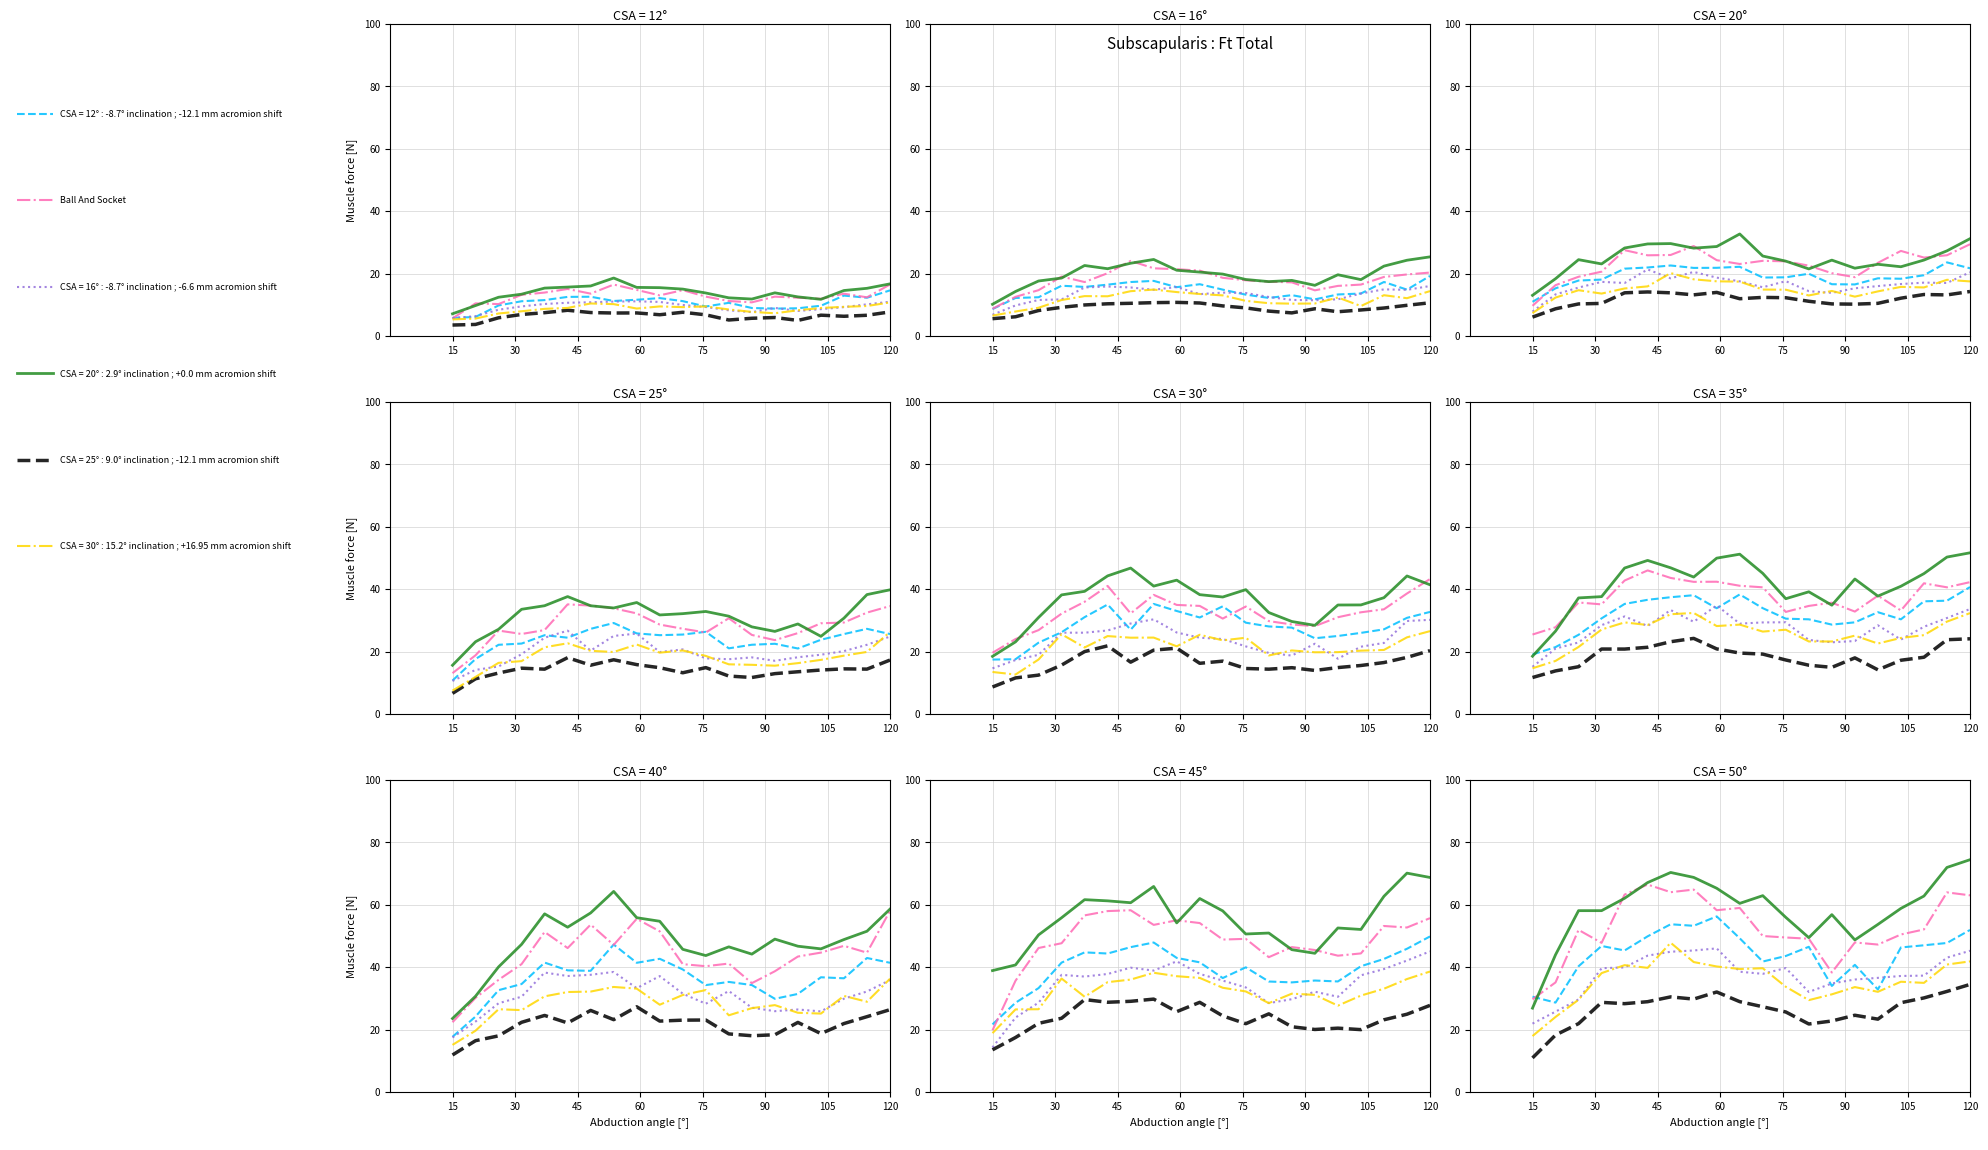

What is the maximum value shown in the chart?

74.5